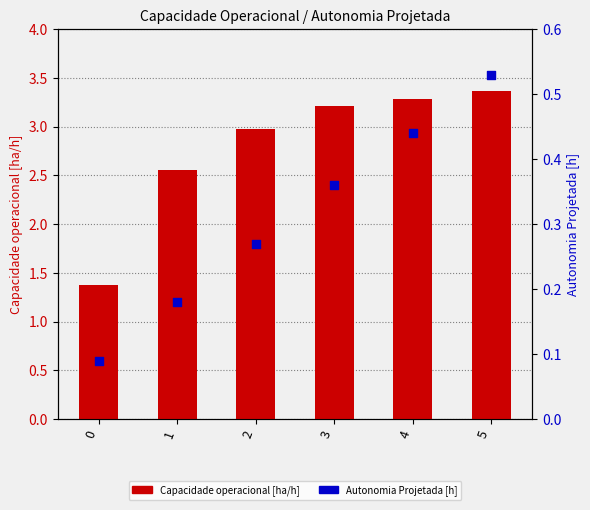

What are all the series names shown in the legend?

Capacidade operacional [ha/h], Autonomia Projetada [h]